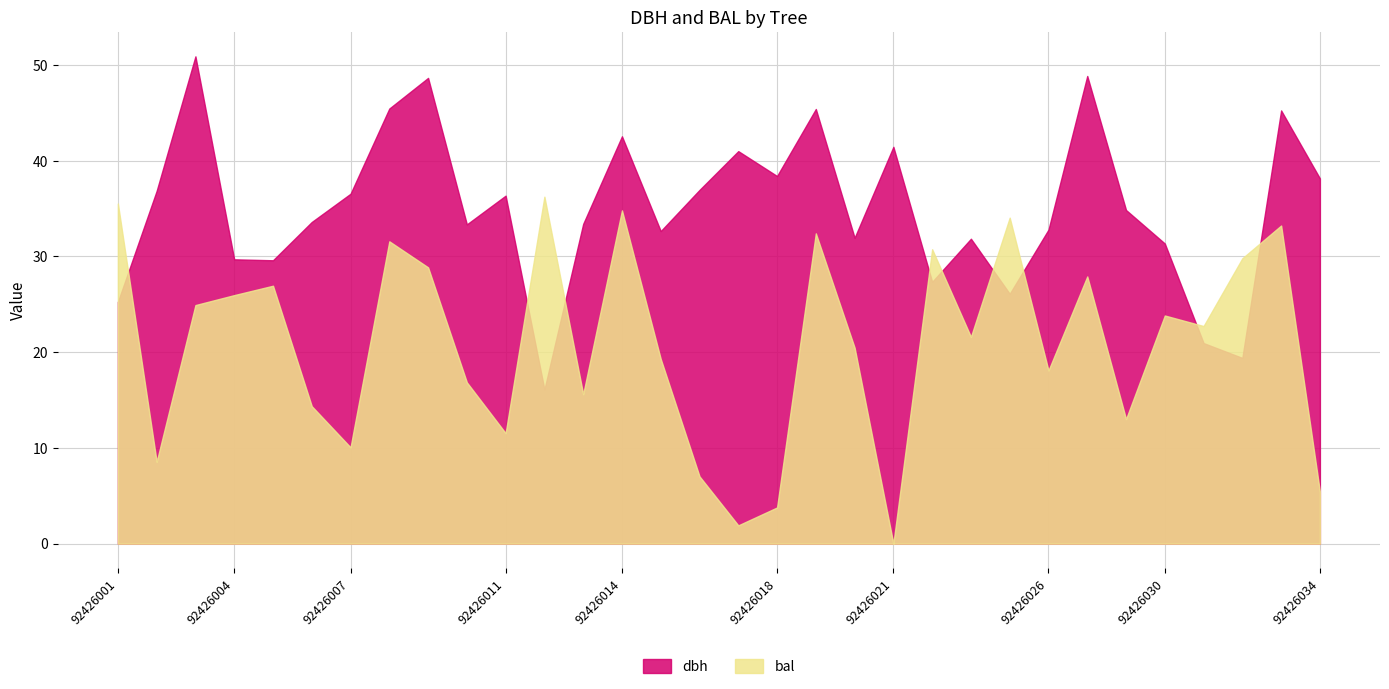

What is the maximum value shown in the chart?

50.9